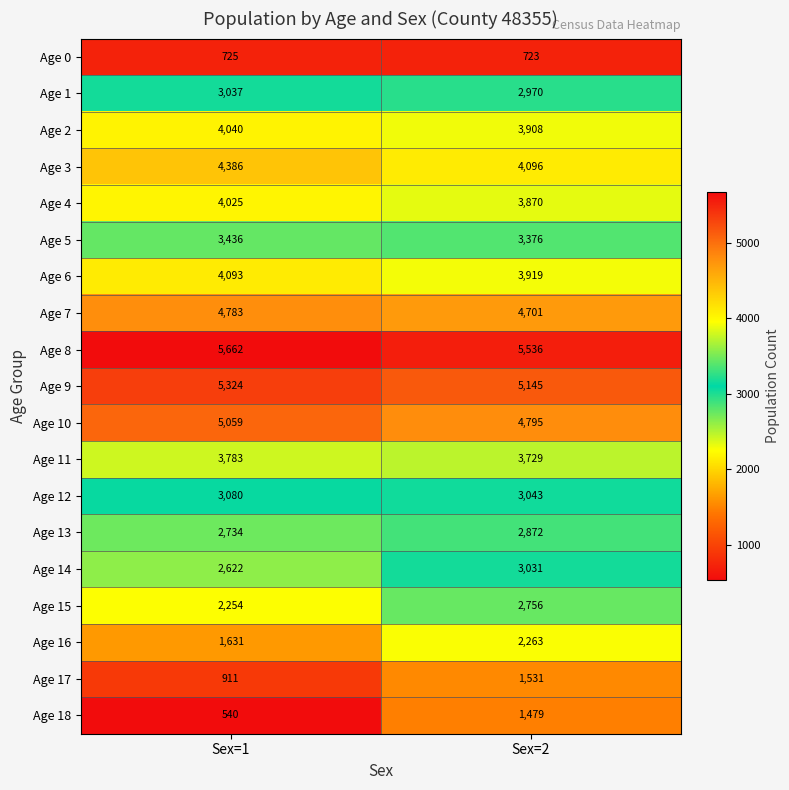

What is the spread (max minus min) of values at Sex=1?

5122